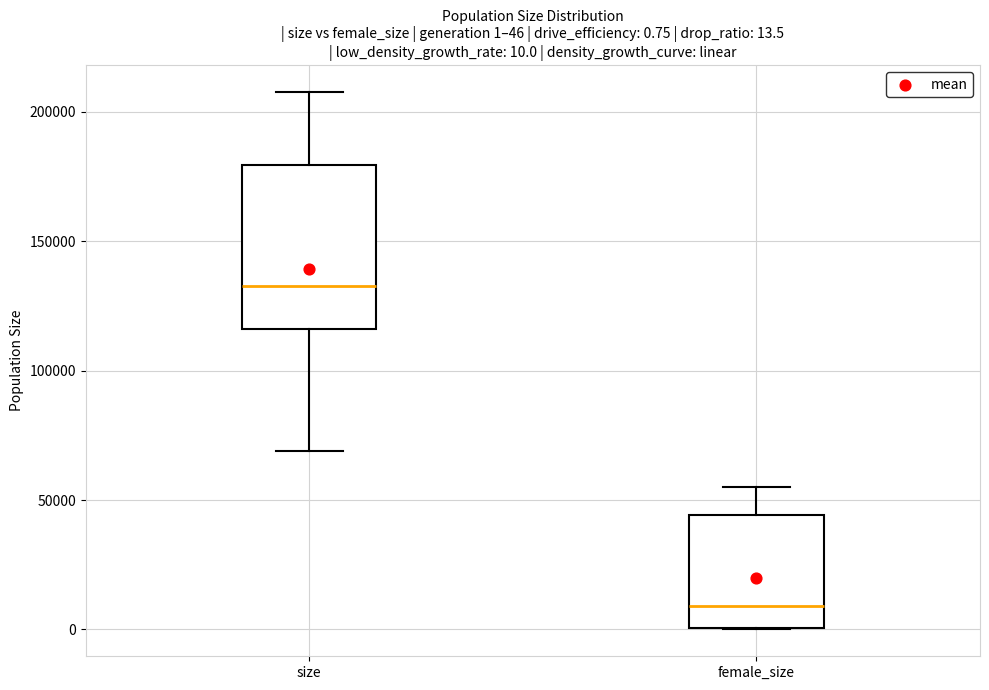

Which box is the tallest, from its lower edge to its upper edge?

size